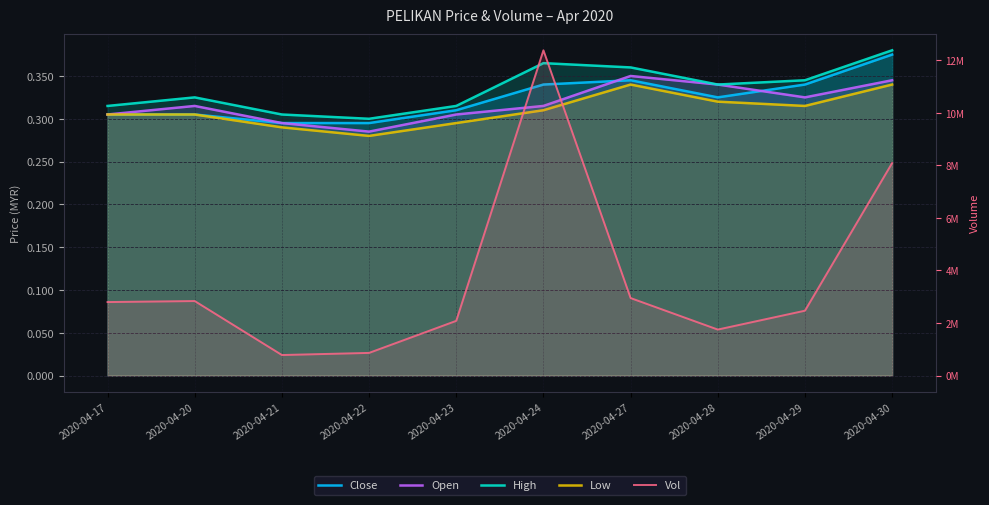

The High series shows 0.3 at 2020-04-28. True or false?

True